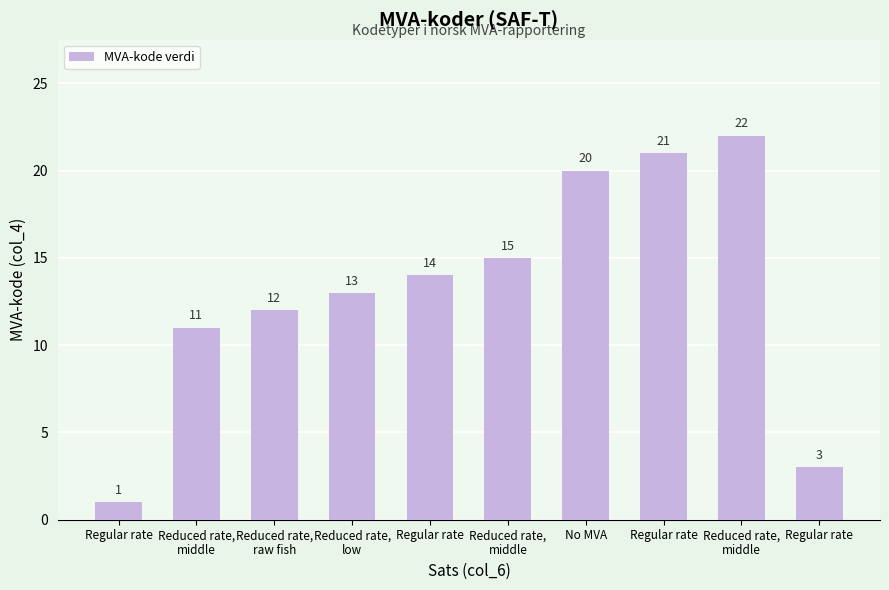

Count the number of categories in the chart.

10